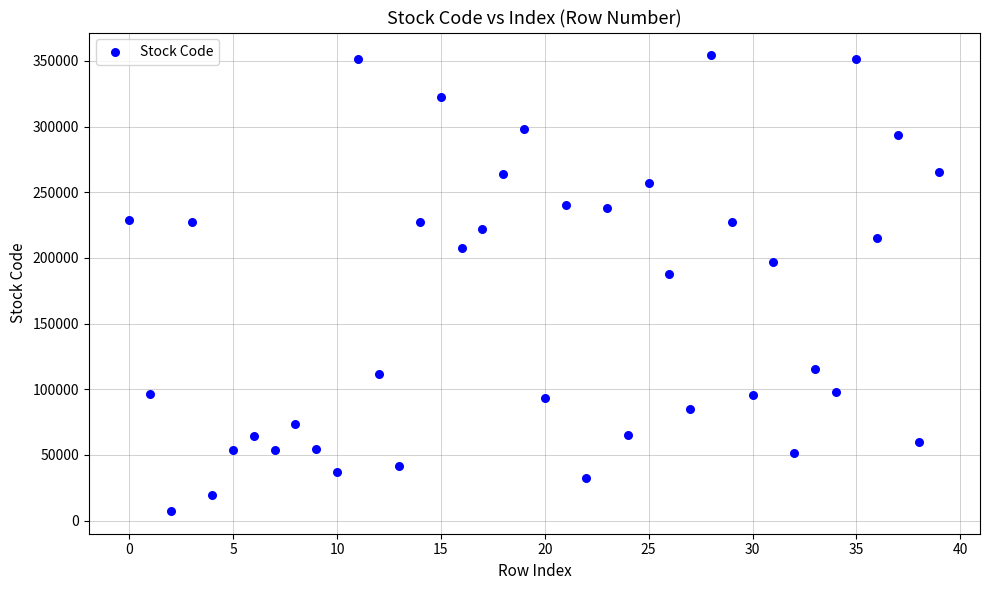

What Y value in the scatter plot is closest to 180795?

187420